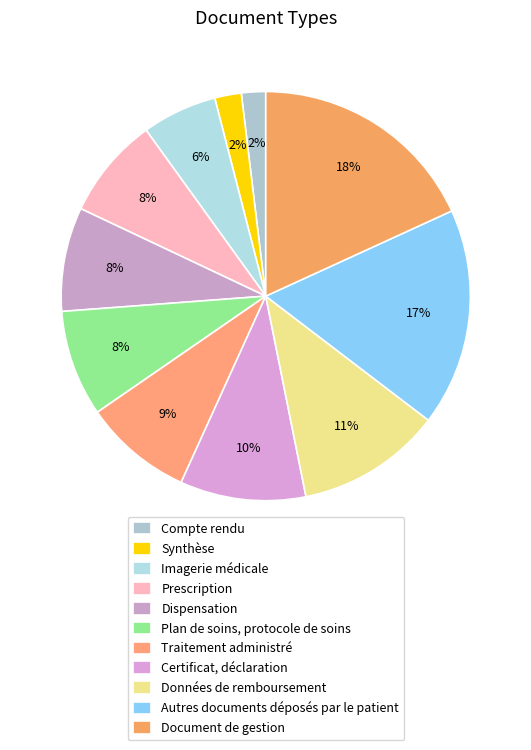

Does Plan de soins, protocole de soins account for over 50% of the chart?

No